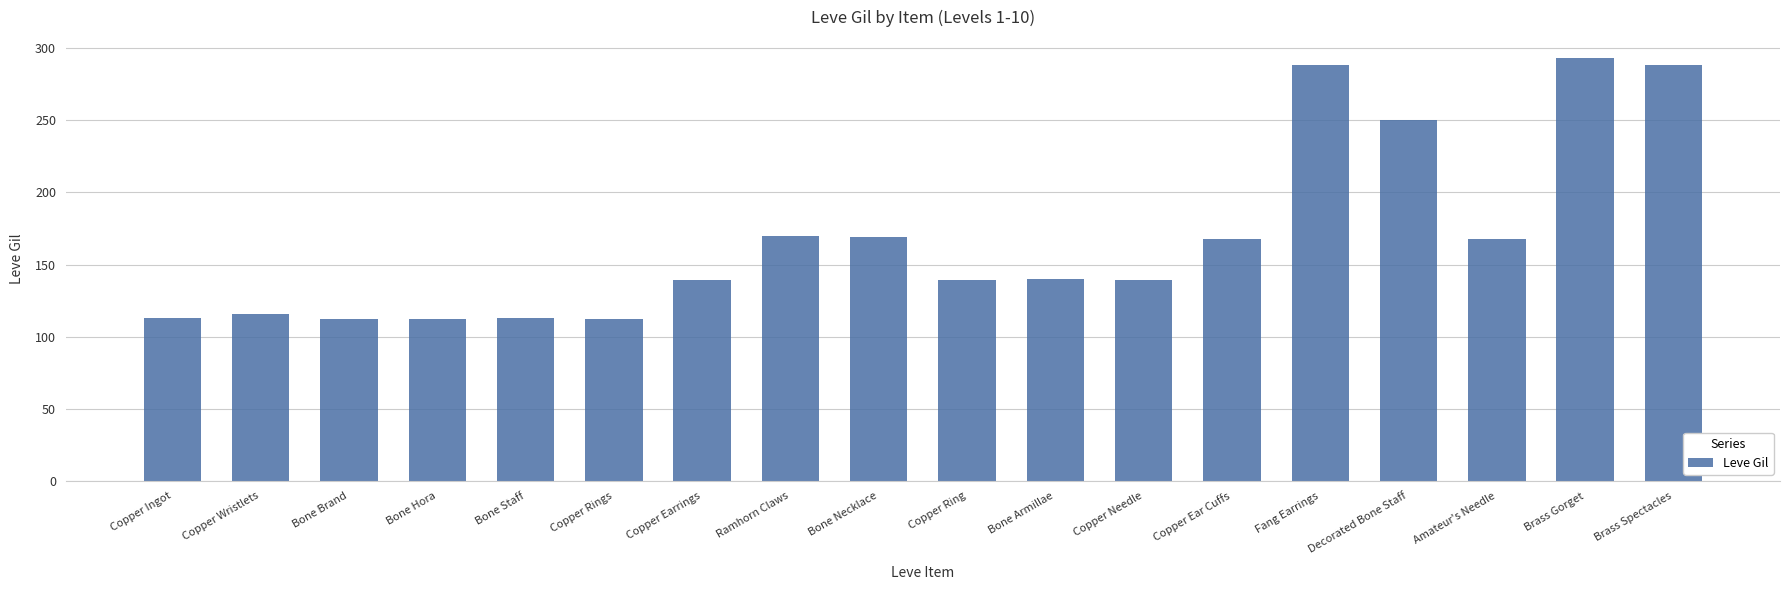

What is the label of the 16th bar from the right?

Bone Brand